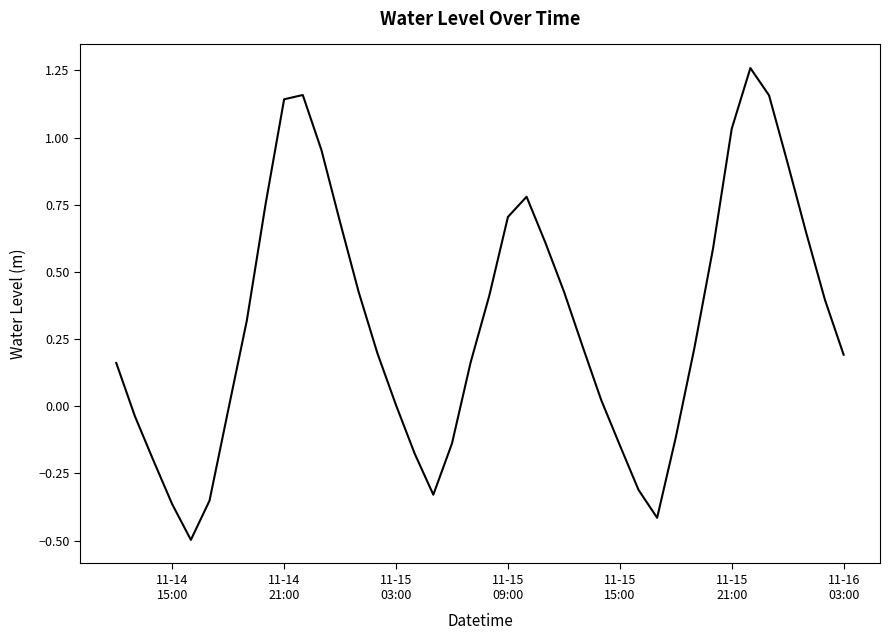

What is the smallest value displayed?

-0.5